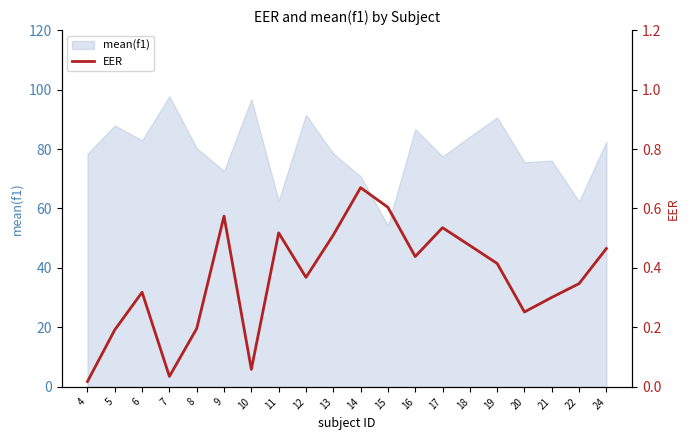

Rank the categories by value from lowest to highest.

4, 7, 10, 5, 8, 20, 21, 6, 22, 12, 19, 16, 24, 18, 13, 11, 17, 9, 15, 14